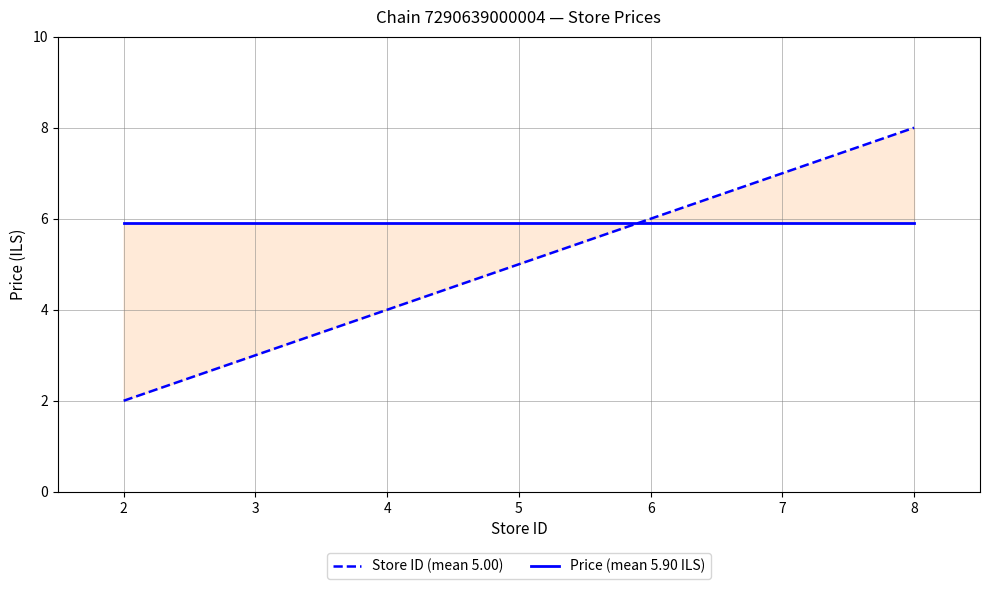

How many intersections are there between Price (mean 5.90 ILS) and Store ID (mean 5.00)?

1